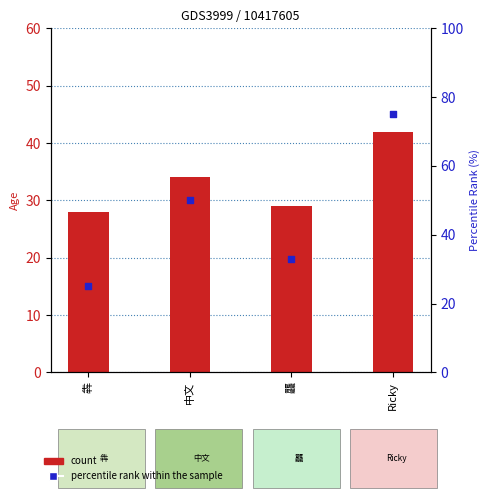

At how many categories does at least one series exceed 61?

1